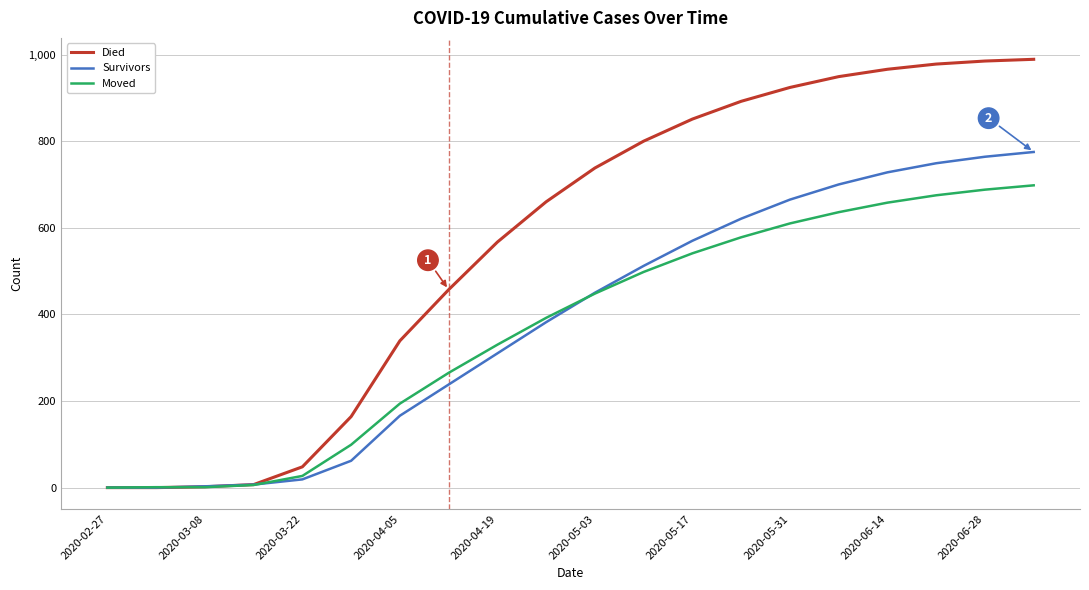

Which series has the largest range (max minus min)?

Died